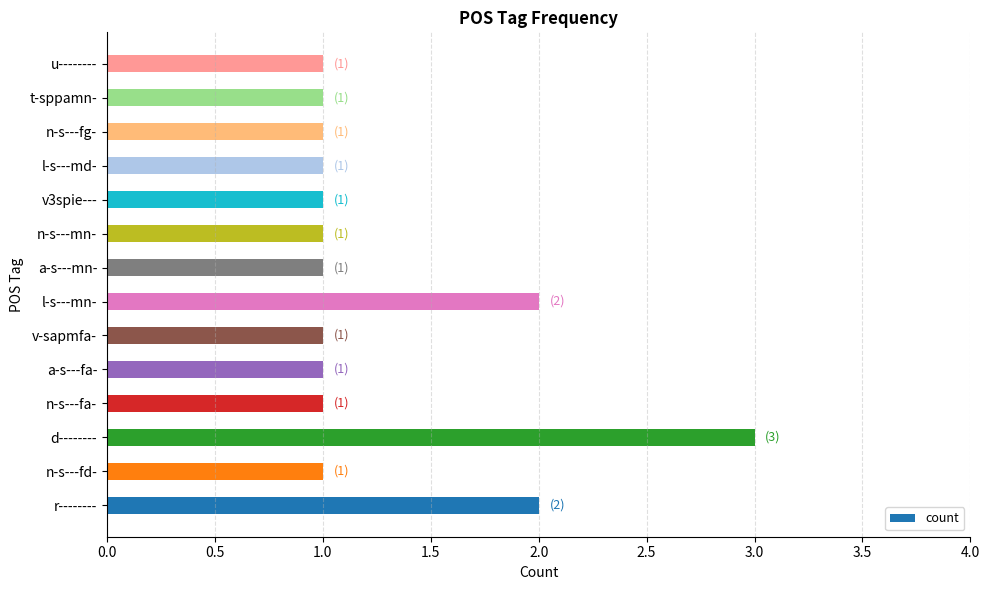

Is it true that the value at a-s---fa- is 2?

False